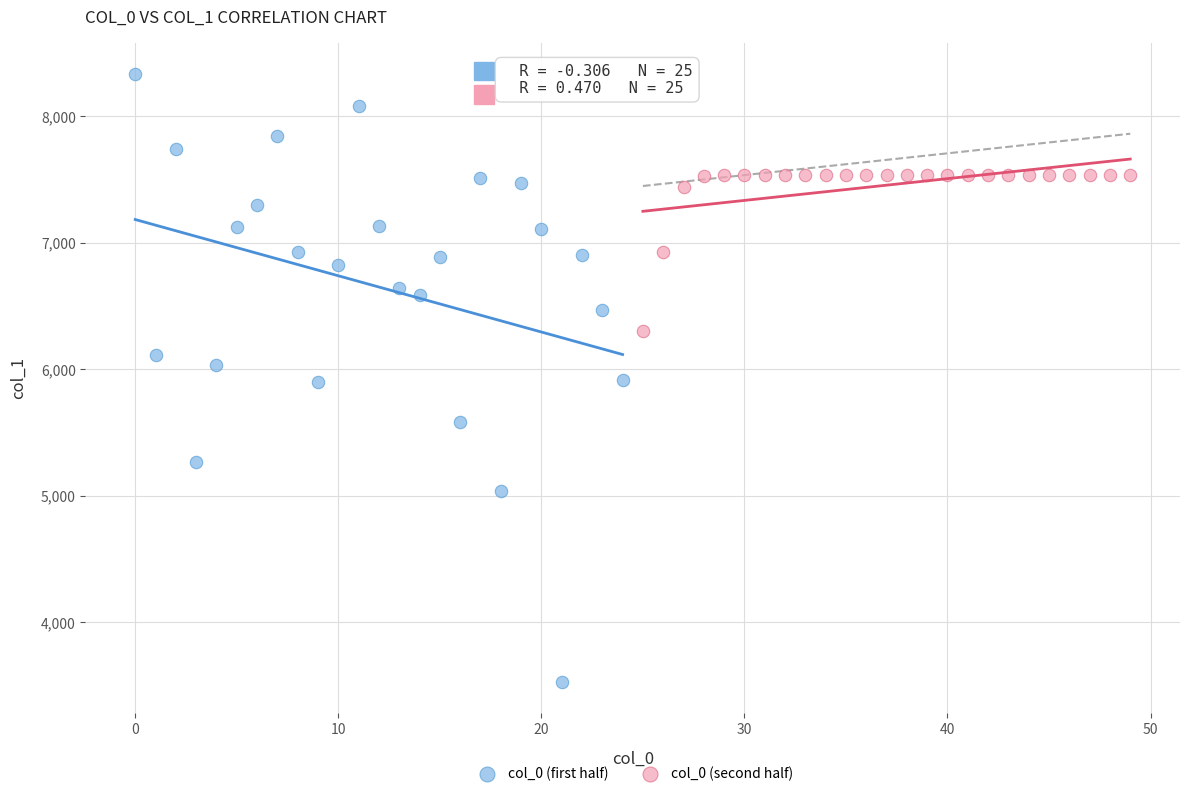

Which series has the largest Y range (max minus min)?

col_0 (first half)